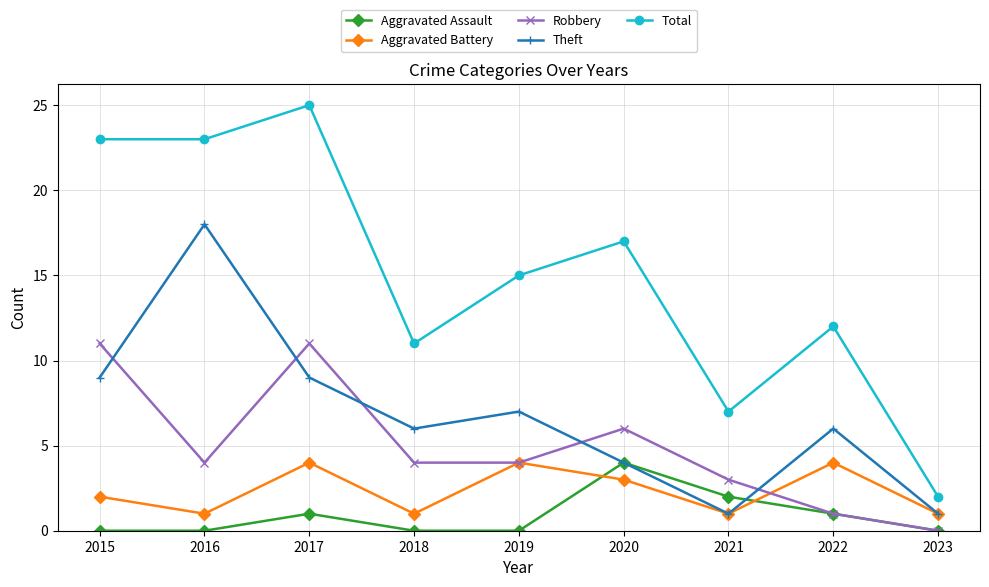

At how many categories does at least one series exceed 10?

7